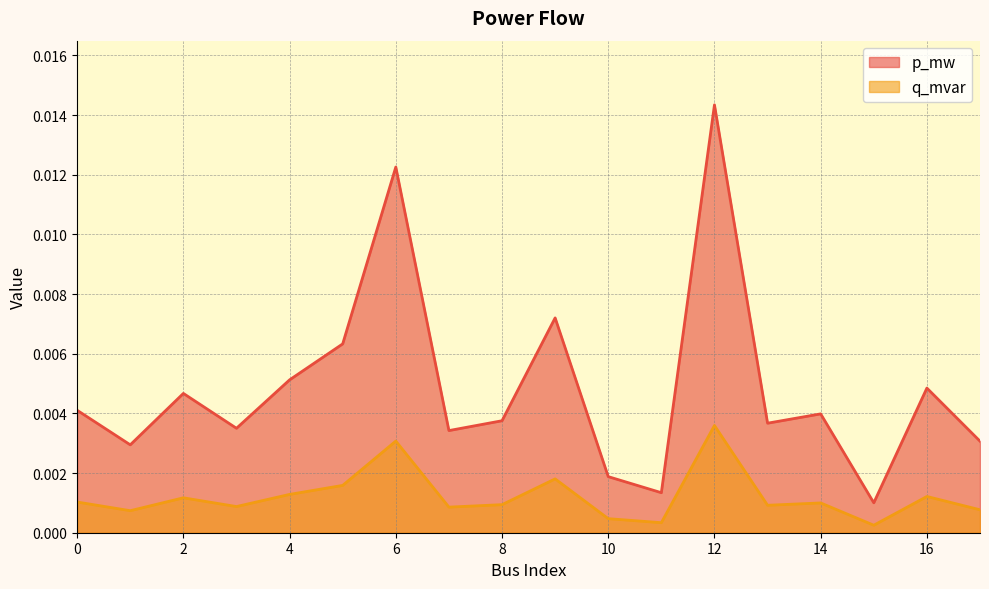

Rank the series by their average value, from lowest to highest.

q_mvar, p_mw